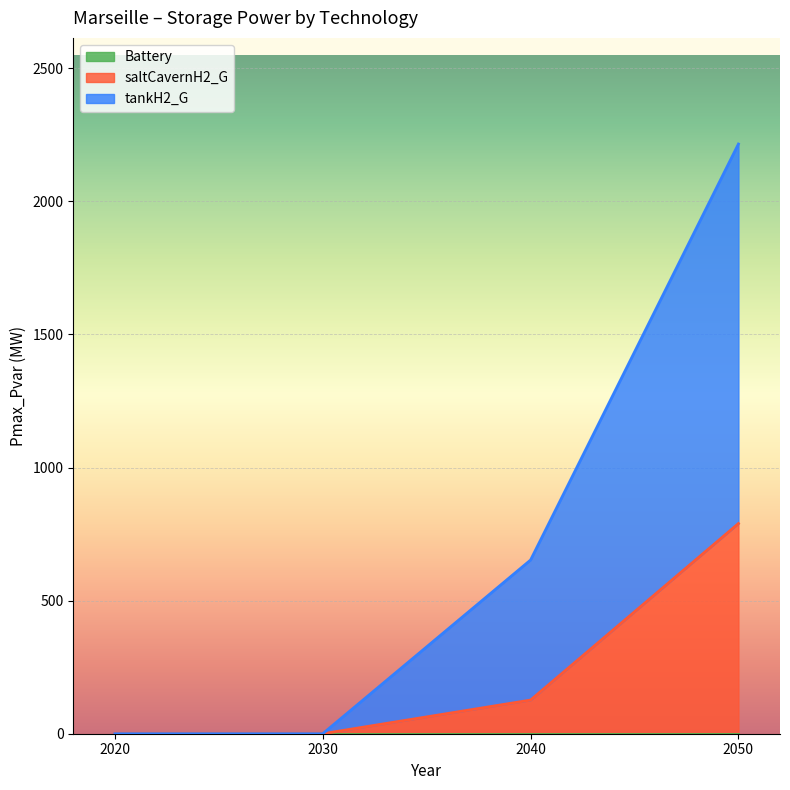

The saltCavernH2_G series shows 0.0 at 2020. True or false?

True